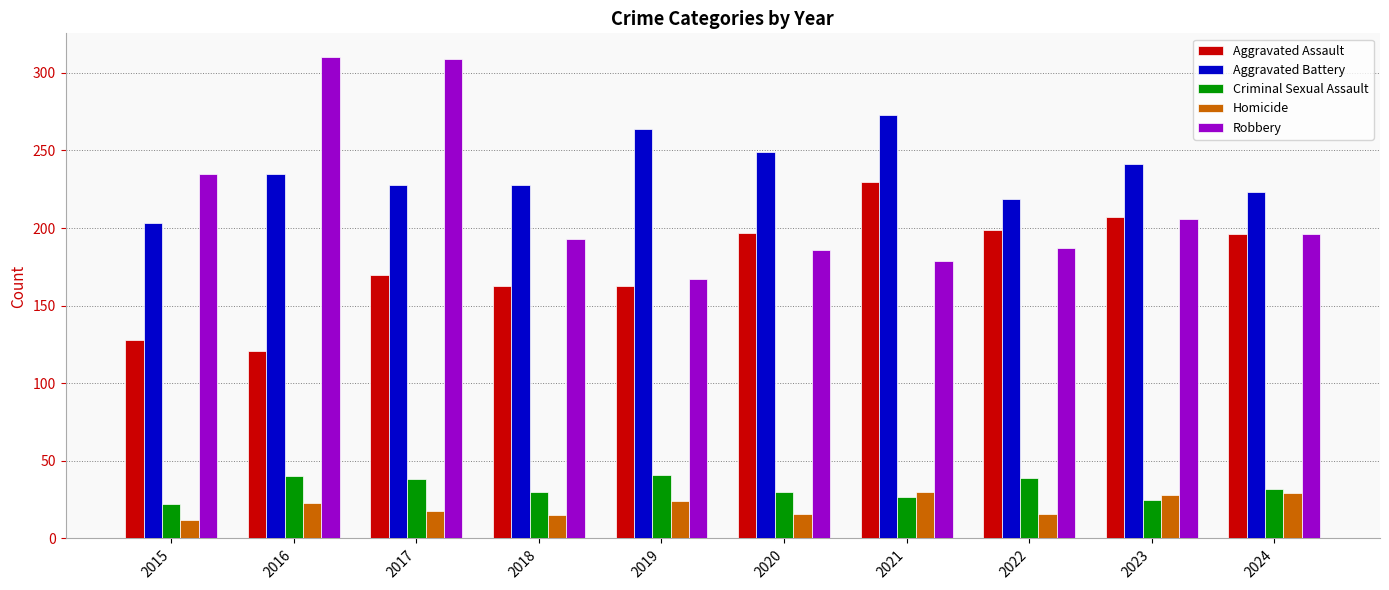

Which series changed the most between 2021 and 2022?

Aggravated Battery